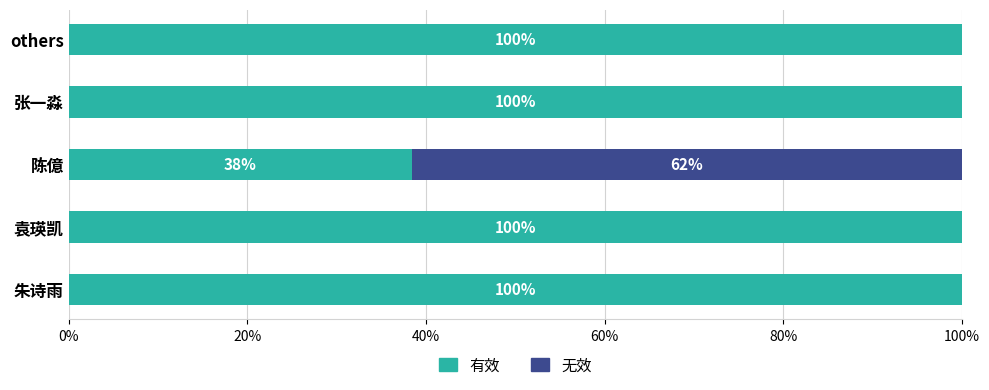

The value of 有效 at others is 100.0. True or false?

True